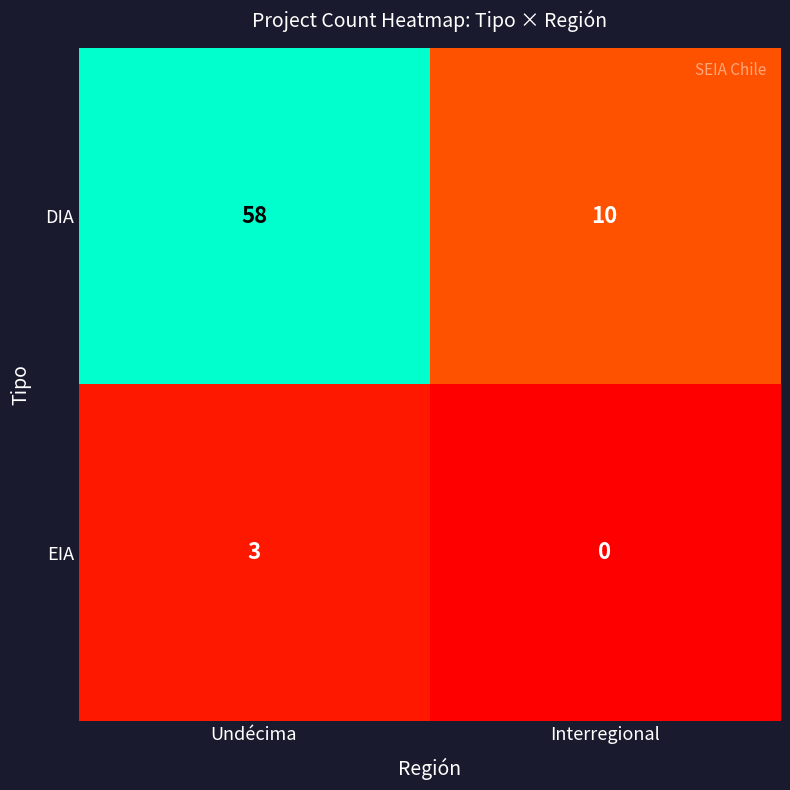

What value does the DIA series have at Interregional?

10